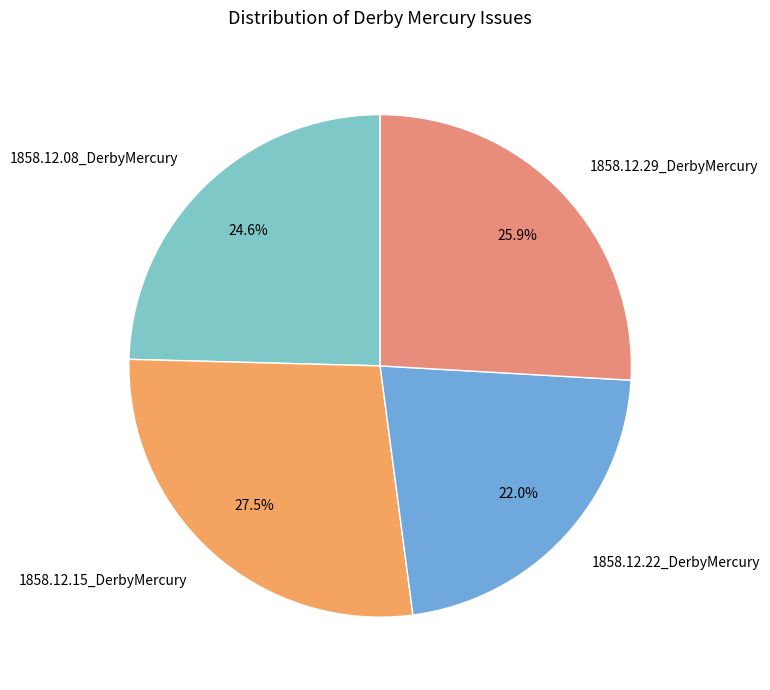

What is the largest slice in the pie chart?

1858.12.15_DerbyMercury